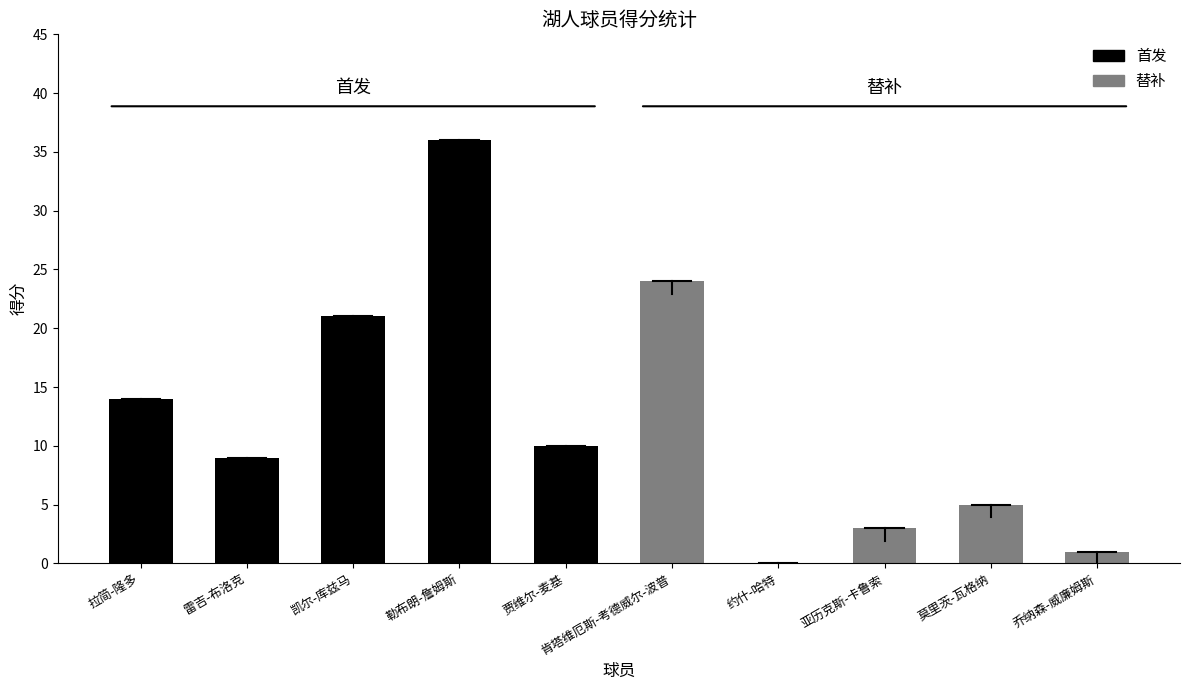

How many categories are shown in the chart?

10